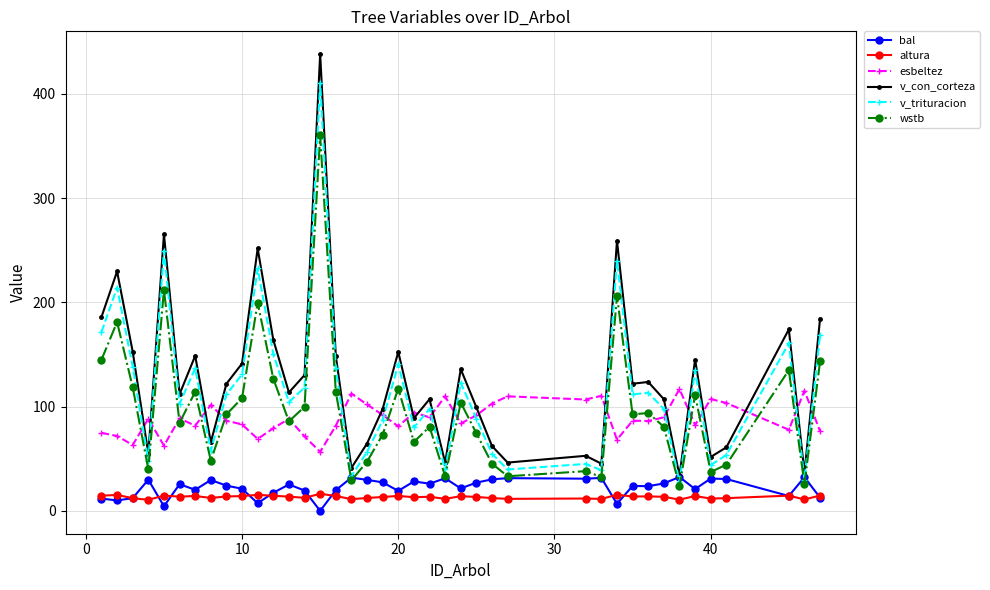

True or false: wstb and altura cross at least once.

False